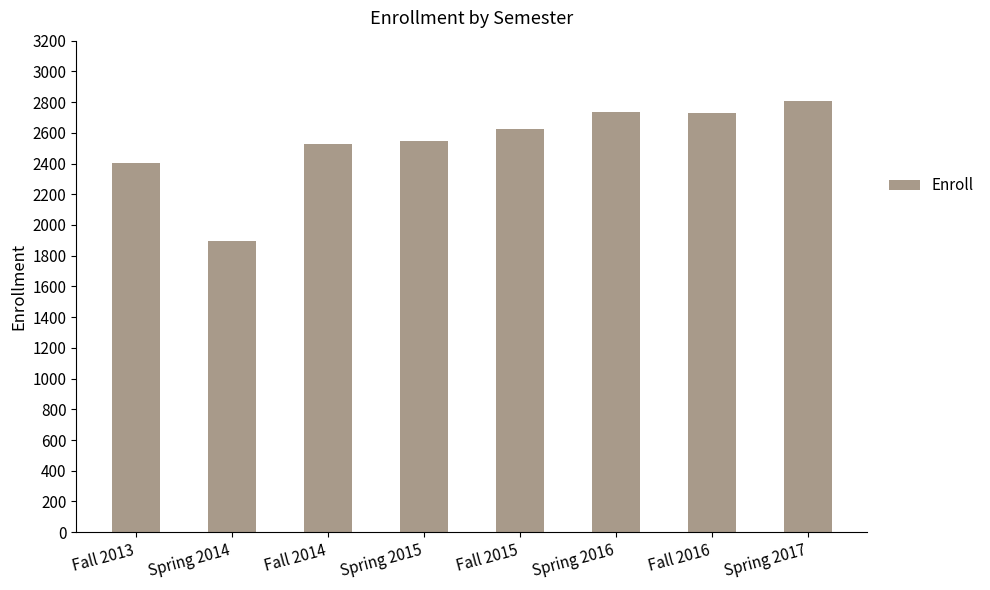

What is the ratio of the value at Spring 2014 to the value at Fall 2016?

0.7